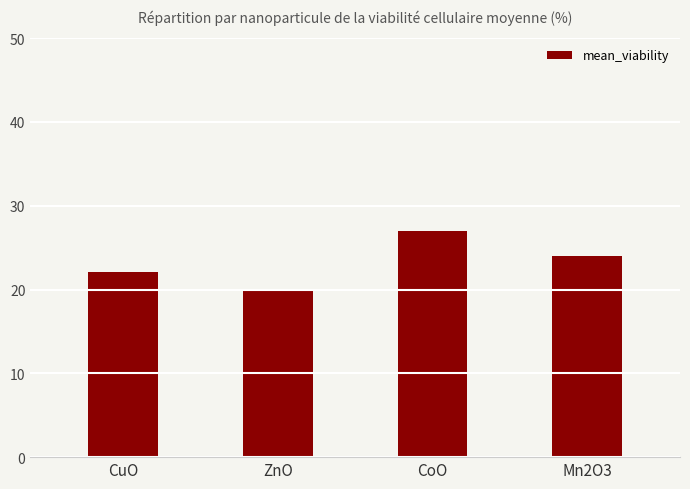

List the labels in order of value, largest first.

CoO, Mn2O3, CuO, ZnO